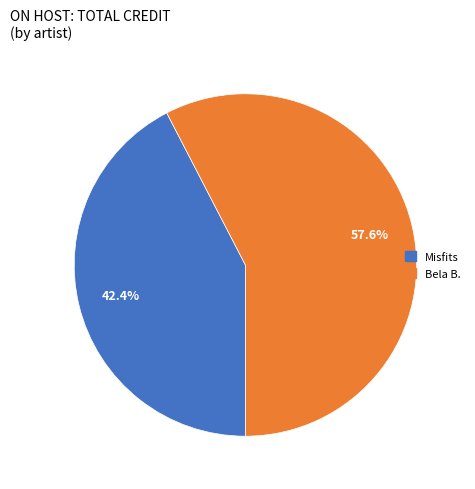

What percentage do Misfits and Bela B. together represent?

100.0%